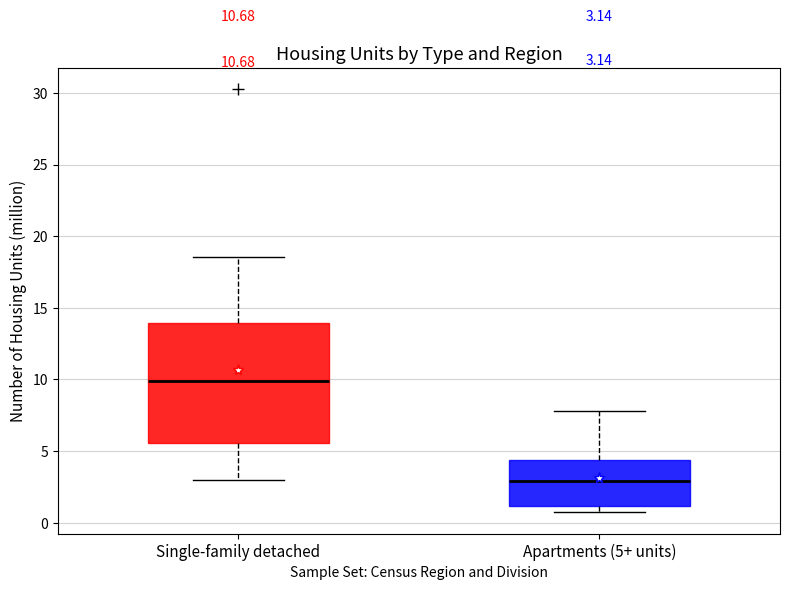

Which box is the tallest, from its lower edge to its upper edge?

Single-family detached